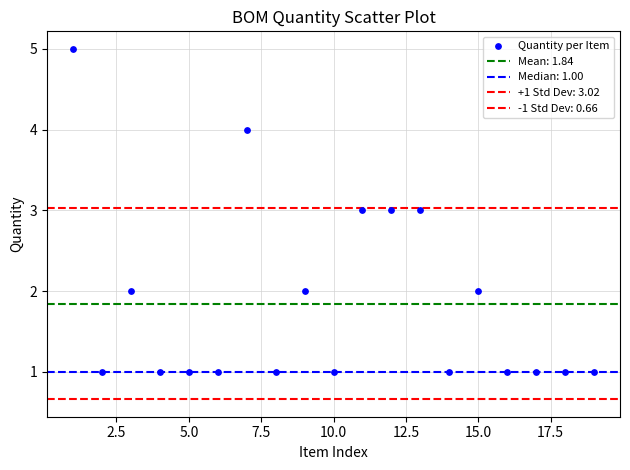

How many points are shown in the scatter plot?

19